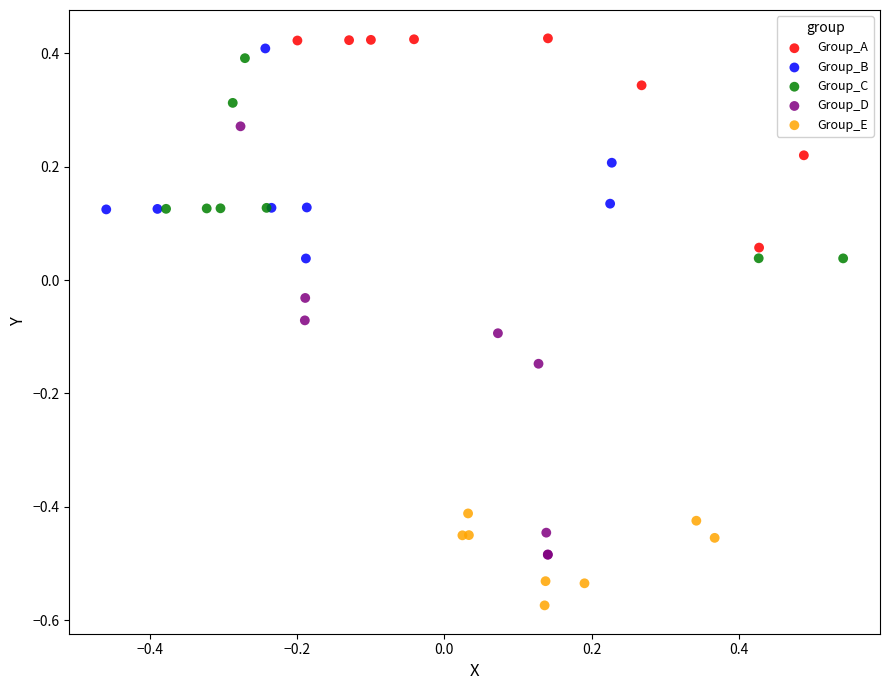

Which series has the widest spread of Y values?

Group_D